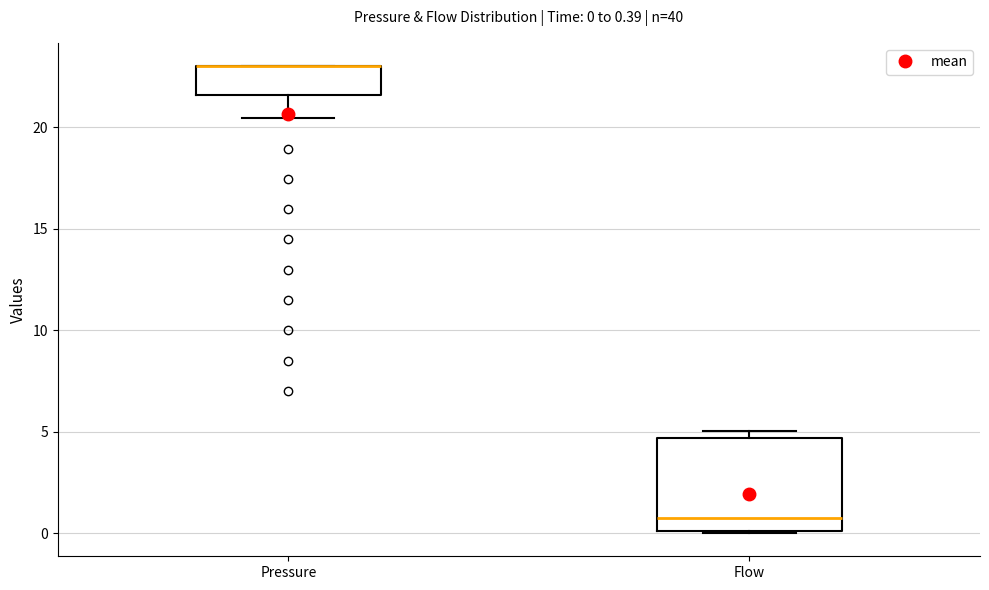

Comparing the boxes themselves (not the whiskers), which one is the tallest?

Flow